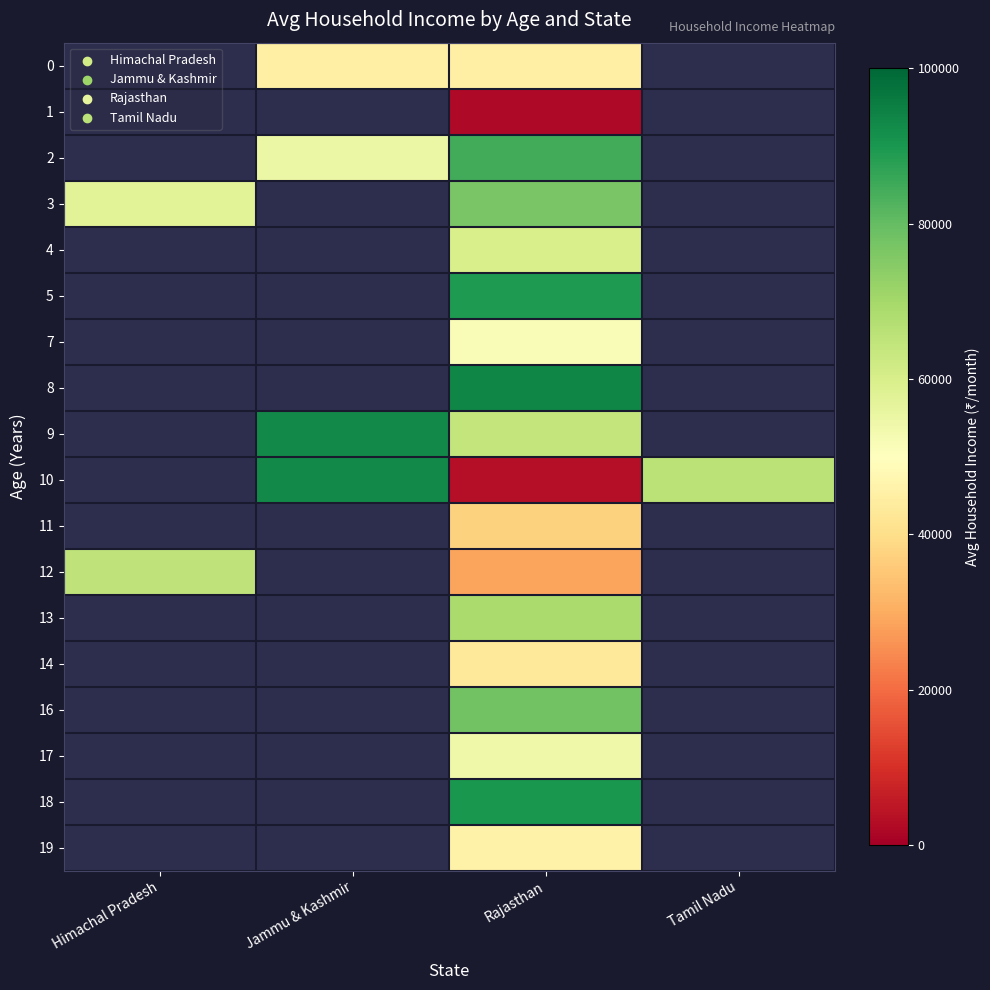

What is the spread (max minus min) of values at Rajasthan?

91293.0